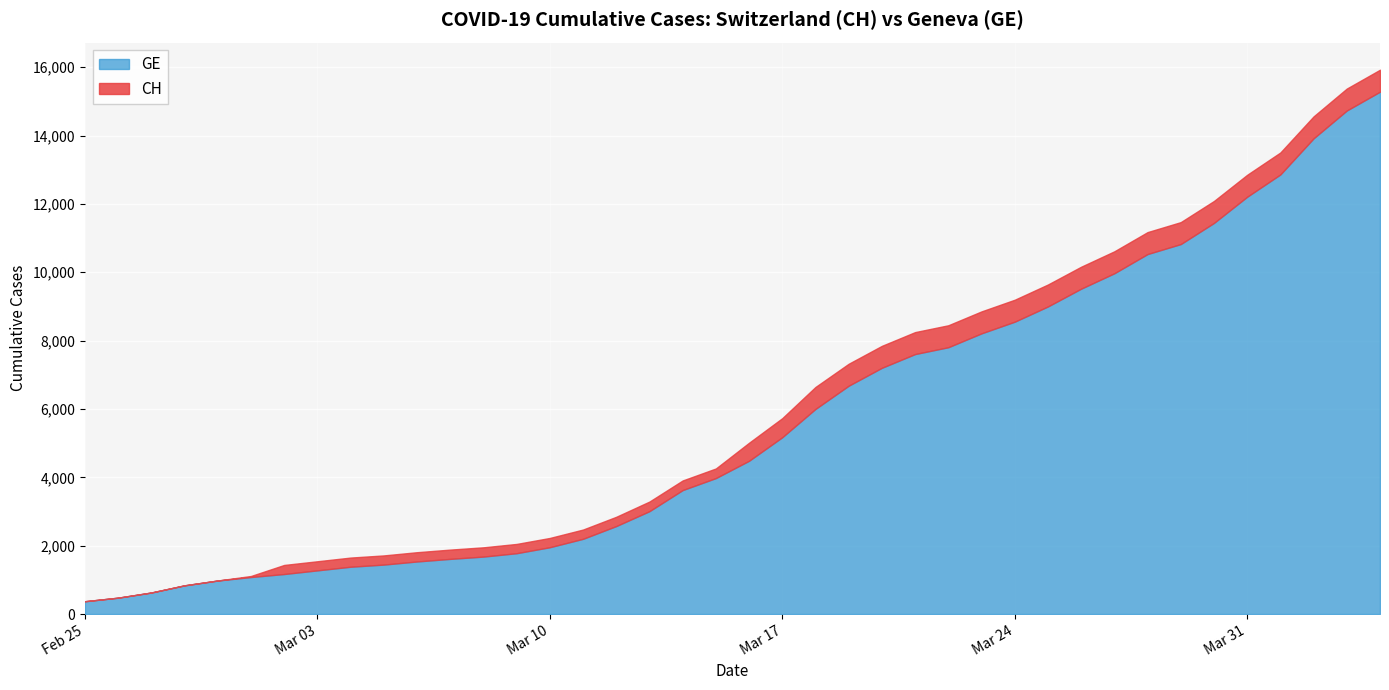

What is the average value of the CH series?

6053